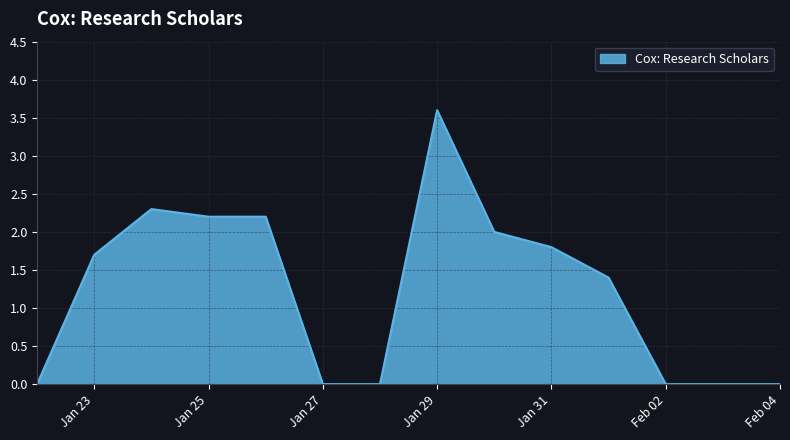

True or false: the data has more than 1 interior local peaks.

True